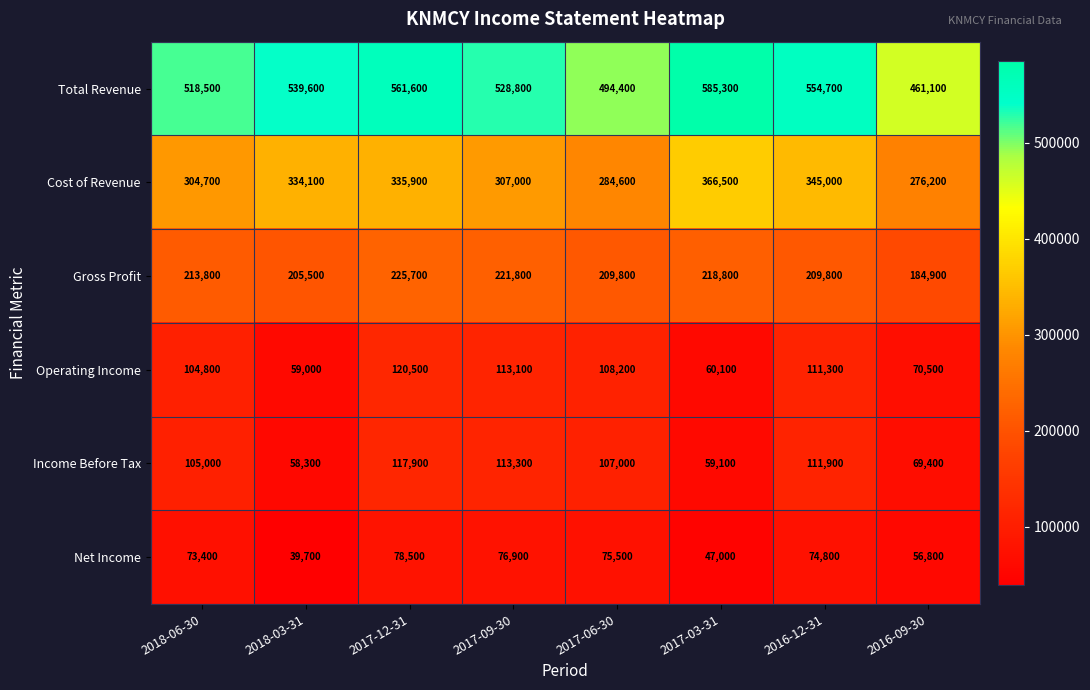

True or false: Income Before Tax has a value of 58300 at 2018-03-31.

True